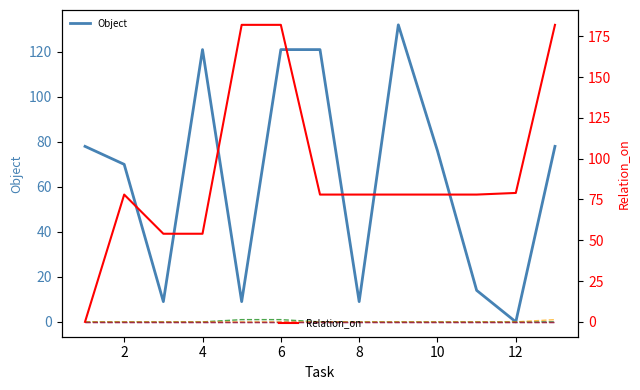

List the series in order of their peak value, lowest first.

State_2_diced, State_3_exist, State_0_chopped, State_1_cooked, Object, Relation_on